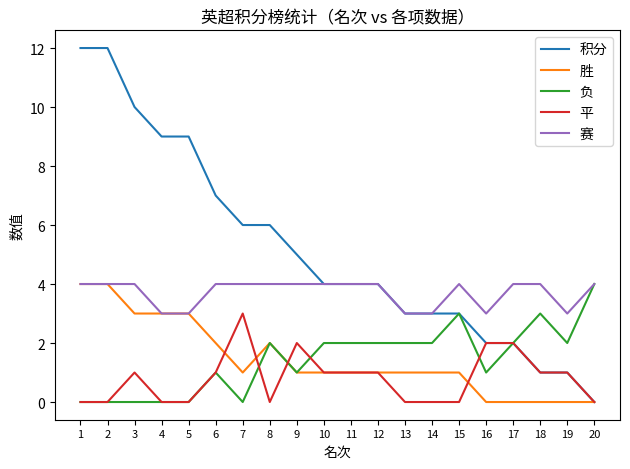

How many 平 values are between 0 and 1?

16